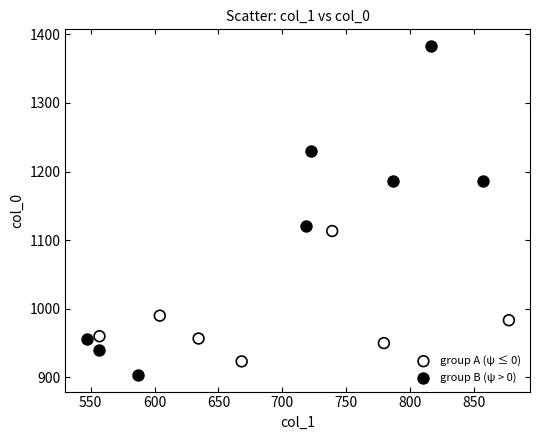

Which series reaches the maximum Y coordinate?

group B (ψ > 0)